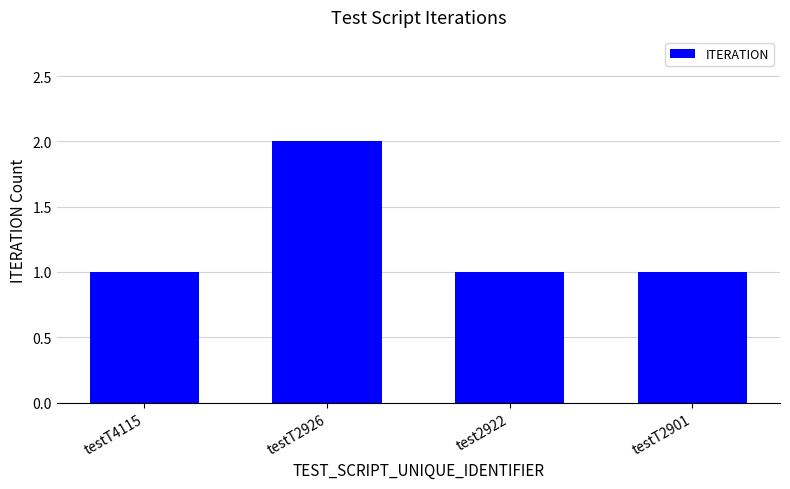

What is the greatest value displayed?

2